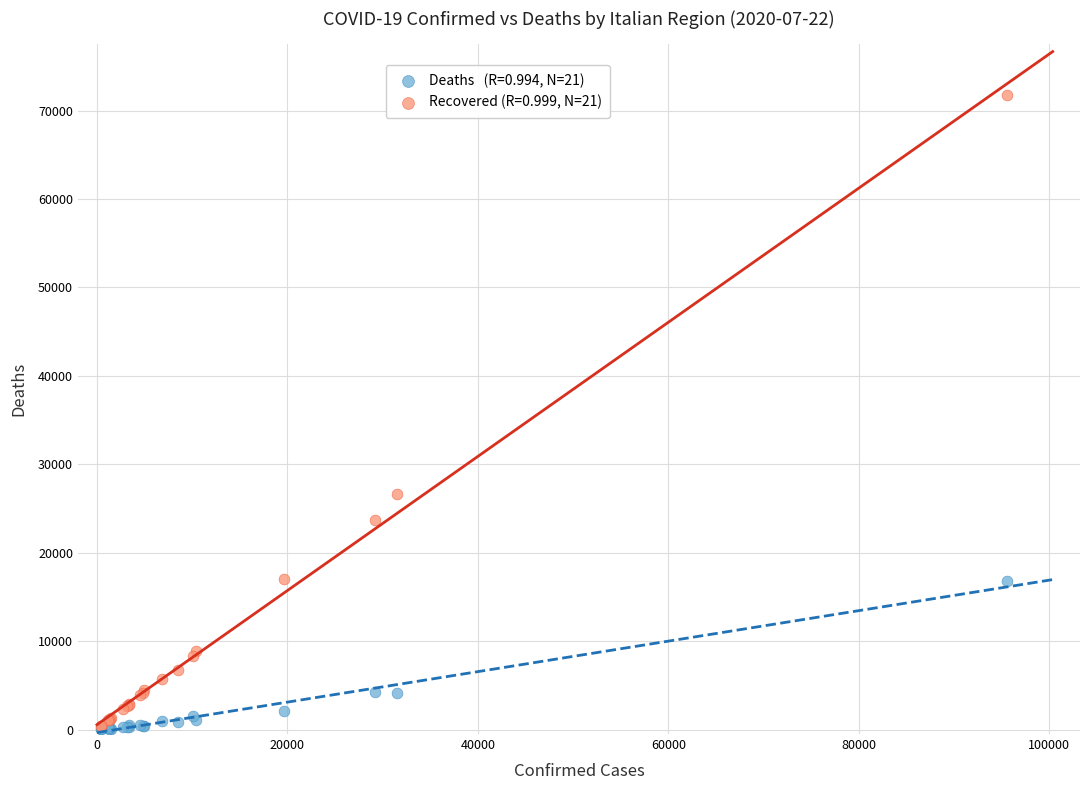

Across all series, what Y value is closest to 35899?

26609